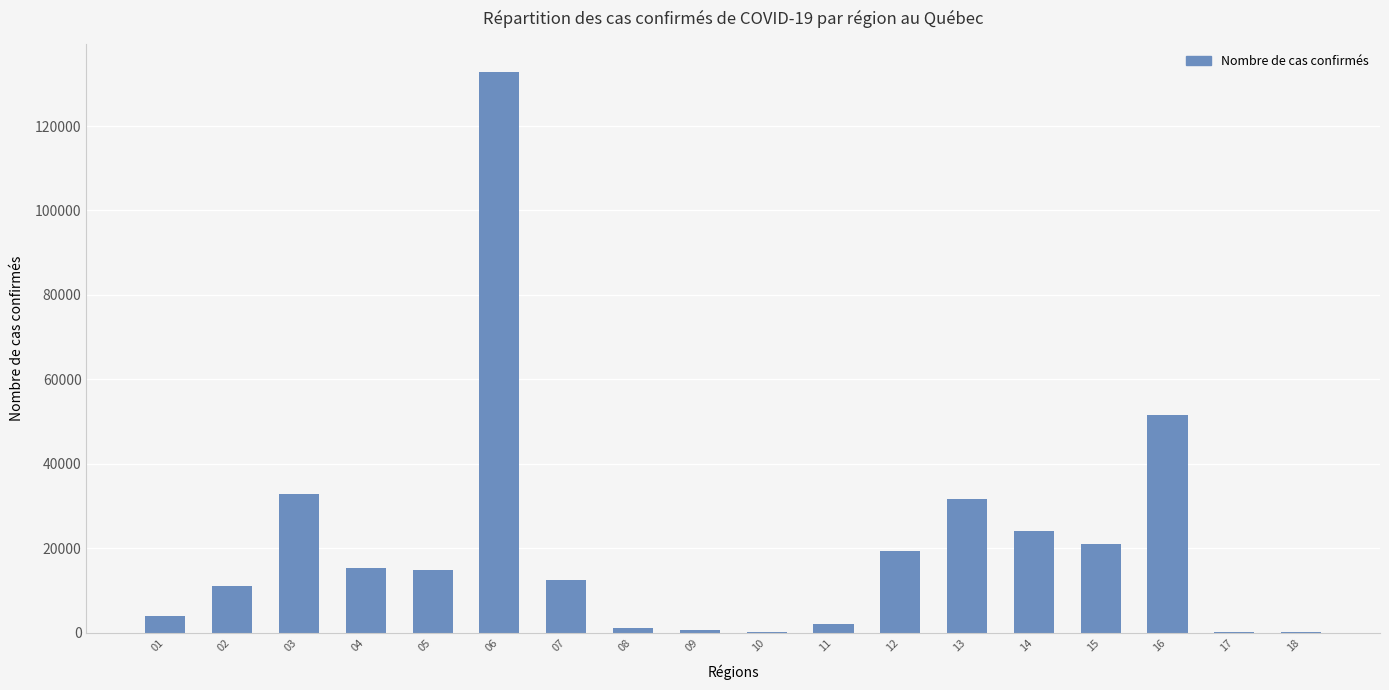

Are the bars horizontal?

No